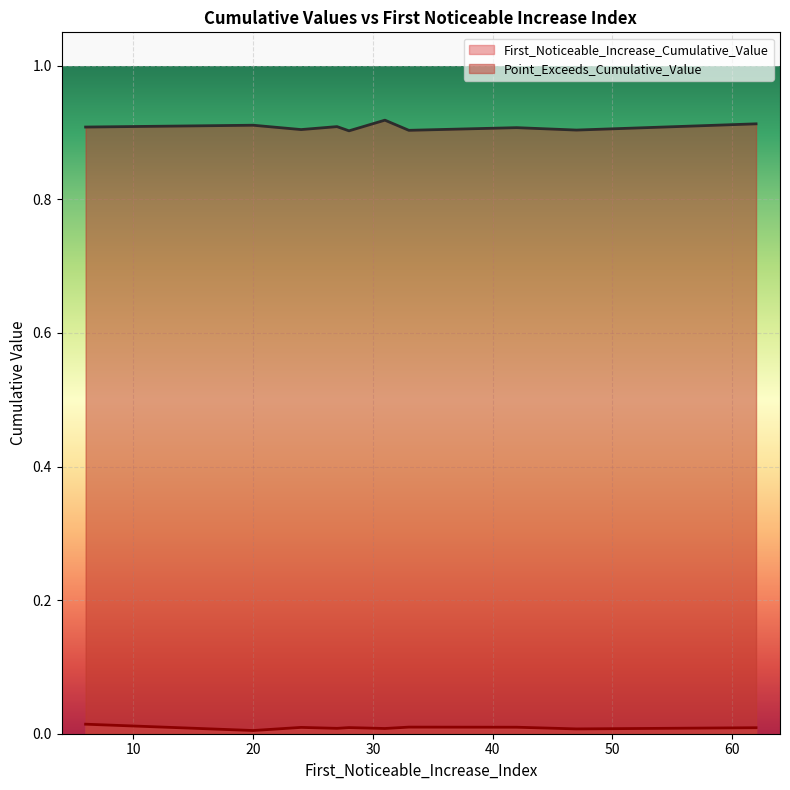

How many lines are shown in the chart?

2